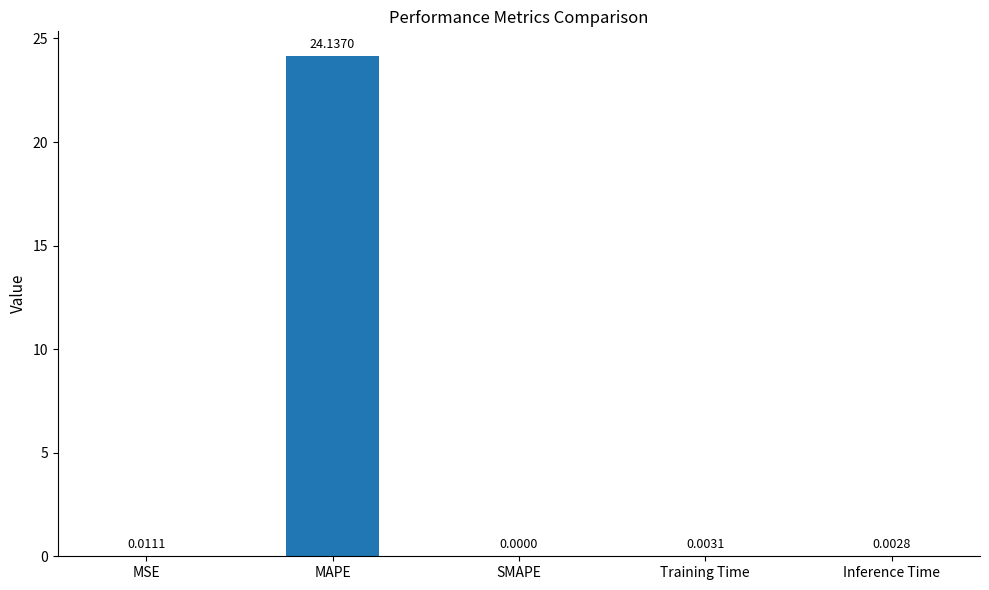

Which label corresponds to the largest value in the chart?

MAPE